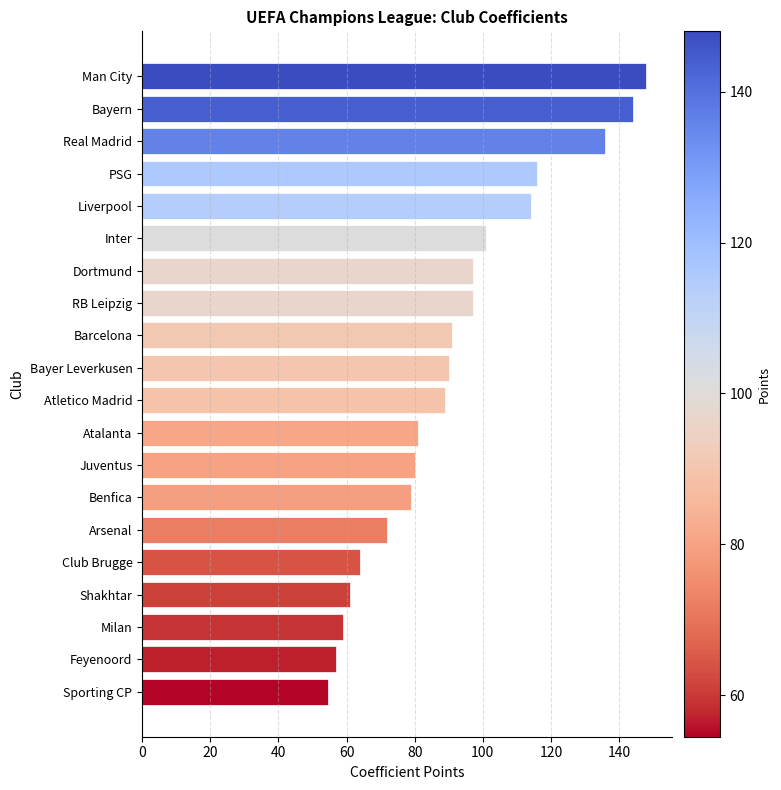

What is the sum of all values?

1830.5